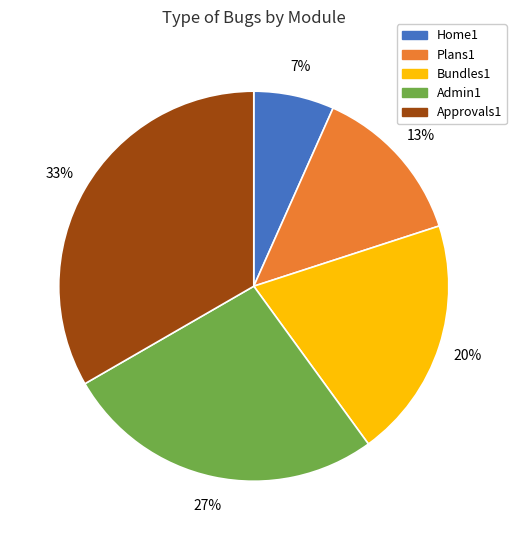

Approximately how many times larger is the value at Bundles1 compared to Approvals1?

0.6